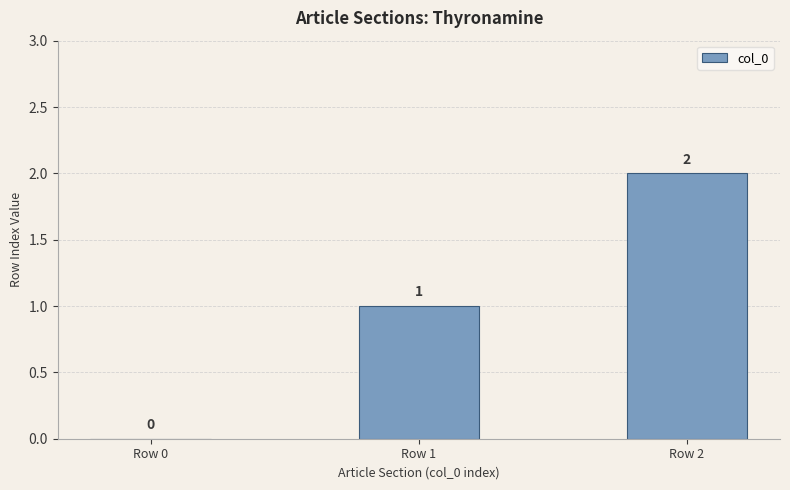

The chart shows a value of 2 at Row 1. True or false?

False